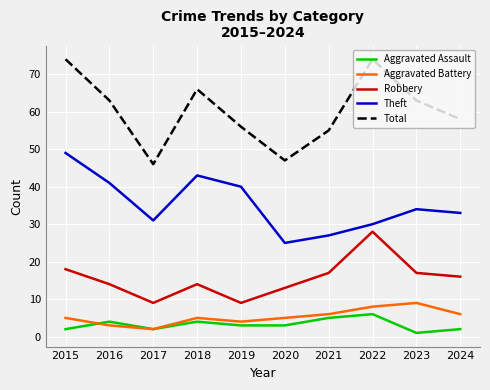

Which series has the largest total across all categories?

Total